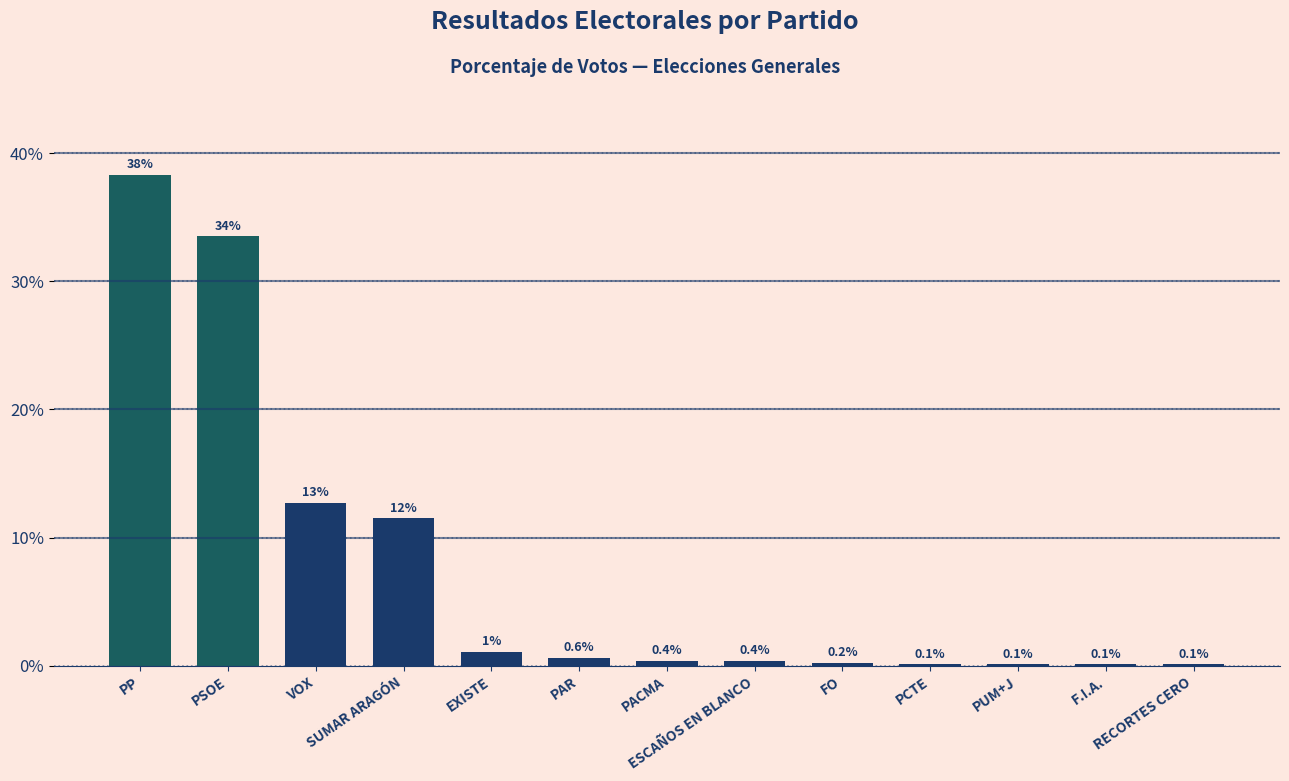

Does the chart contain stacked bars?

No